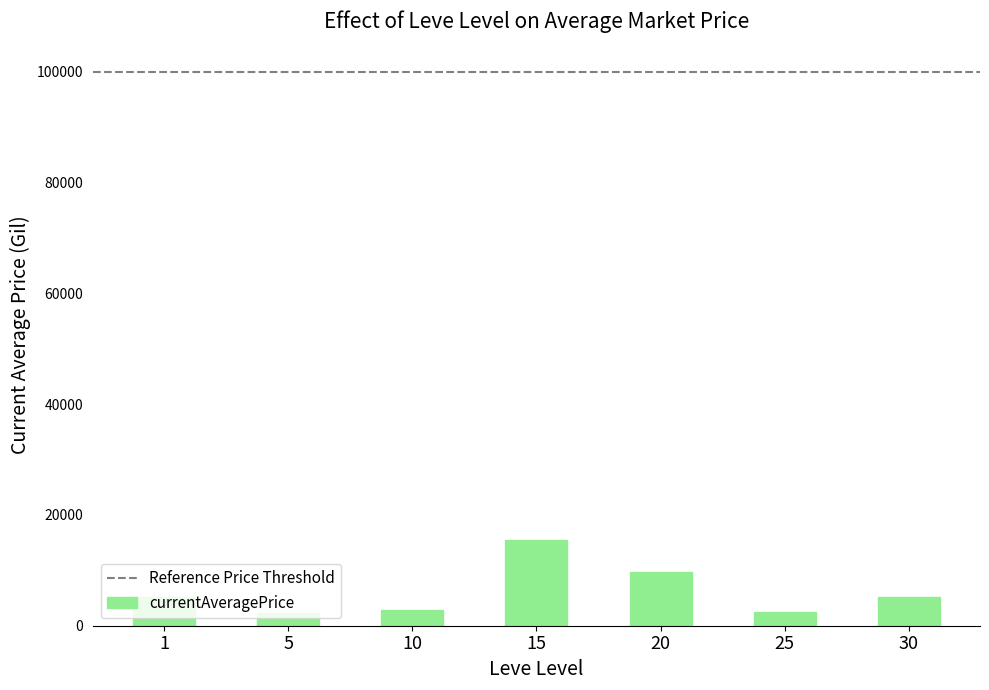

What is the value of the 4th bar from the left?

15523.5